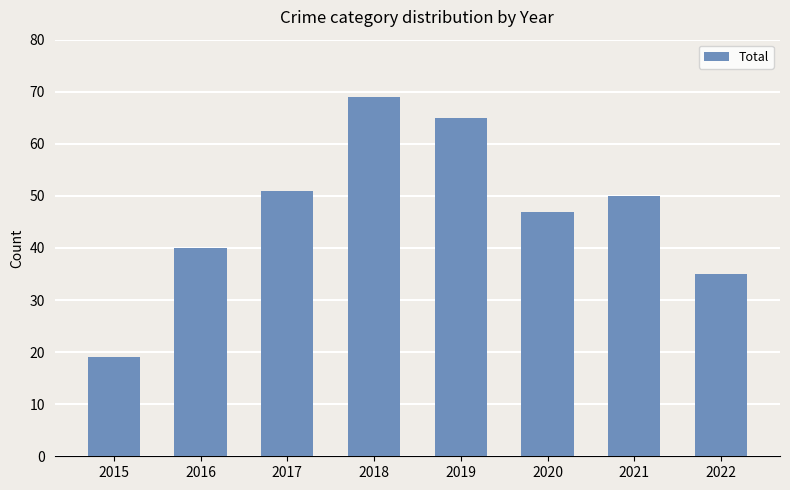

What is the value of the 2nd bar from the left?

40